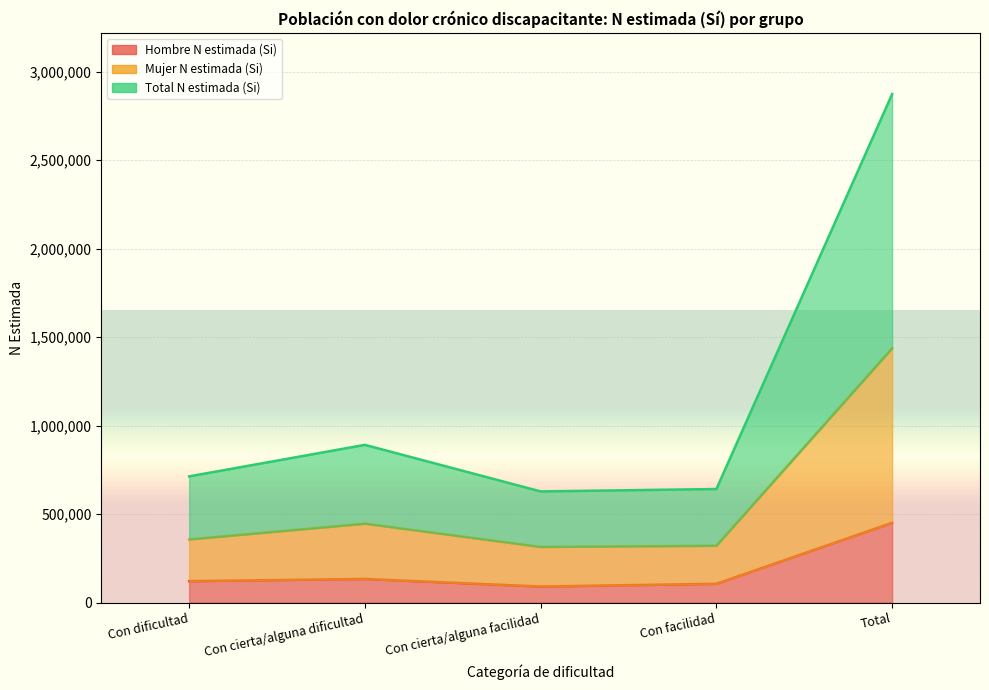

Which category has the lowest value across all series?

Con cierta/alguna facilidad